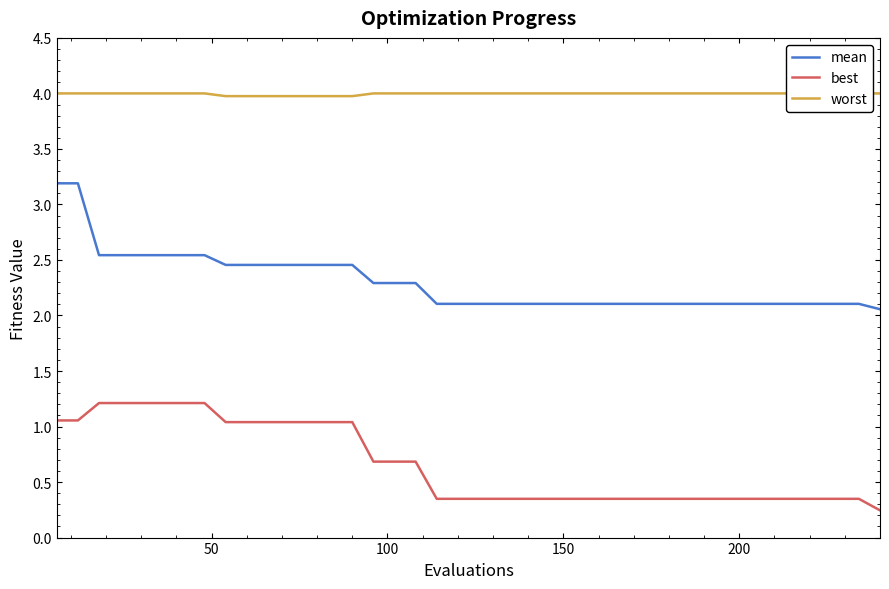

True or false: mean and best intersect in this chart.

False